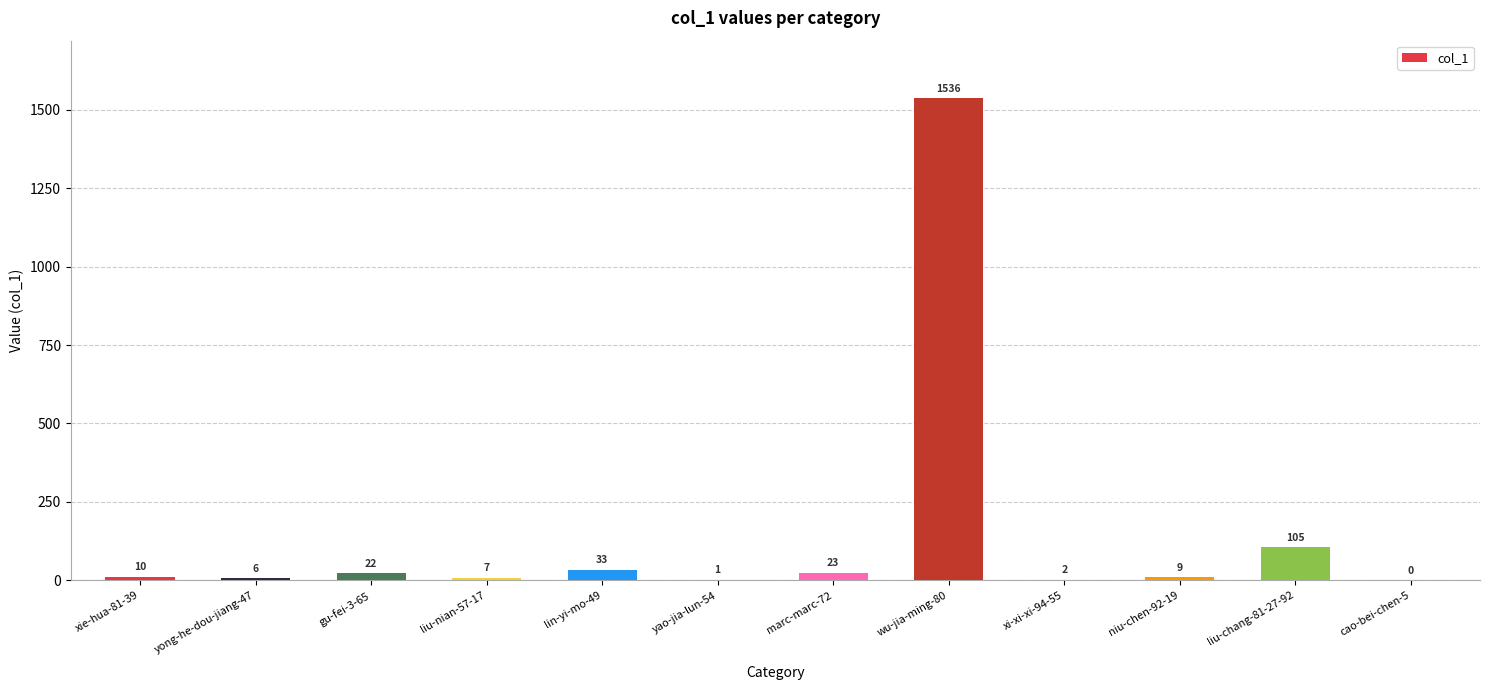

Reading left to right, list all the values displayed in this chart.

10	6	22	7	33	1	23	1536	2	9	105	0